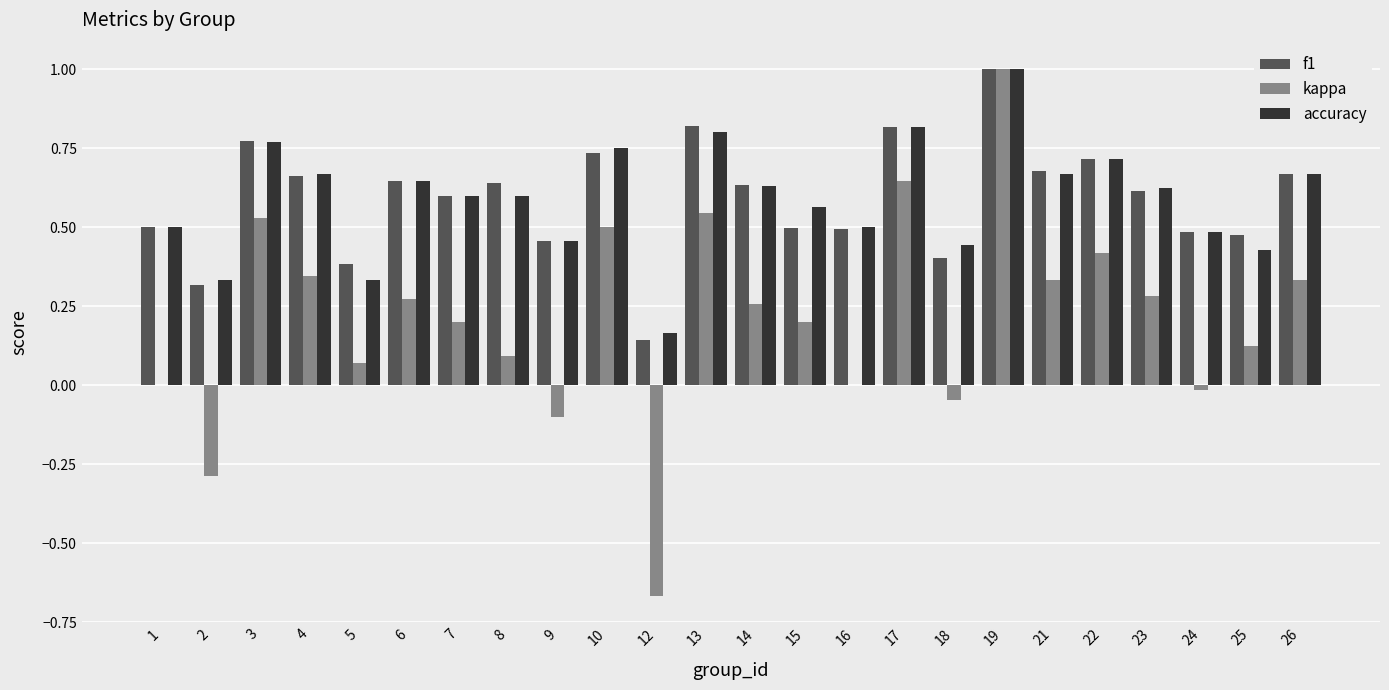

How many groups of bars are there?

24